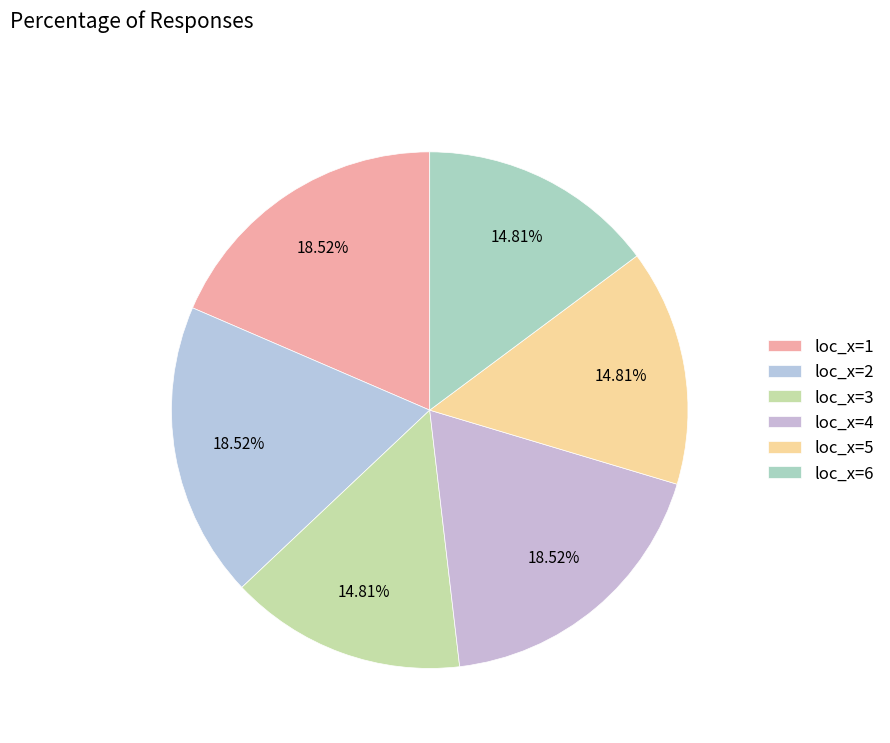

Rank the categories by value from lowest to highest.

loc_x=3, loc_x=5, loc_x=6, loc_x=1, loc_x=2, loc_x=4